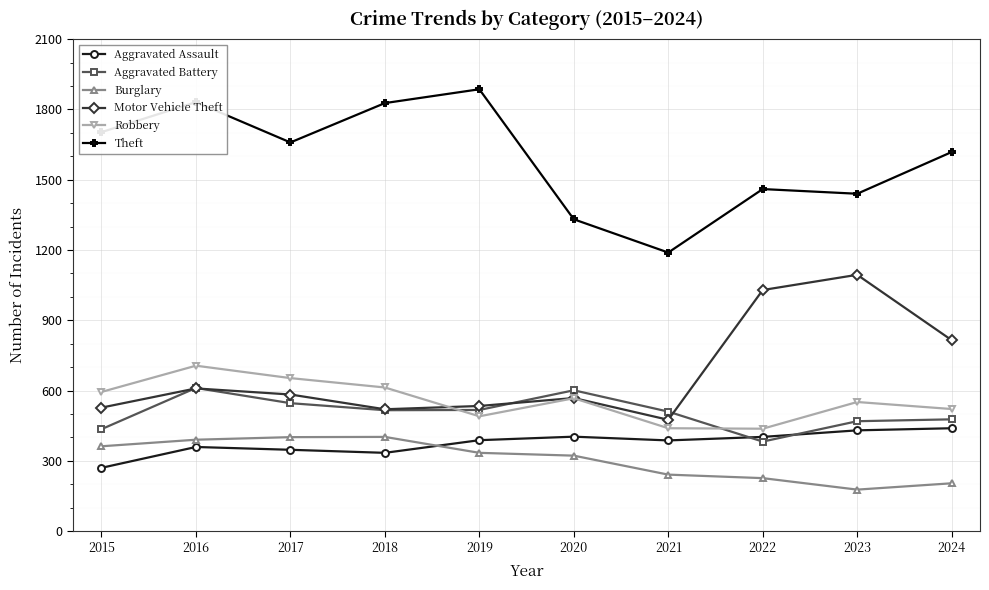

Where is the first local maximum for Aggravated Battery?

2016